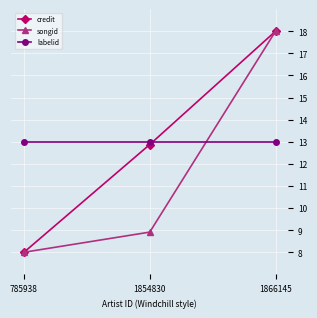

Is it true that songid equals 29.8 at 1866145?

False